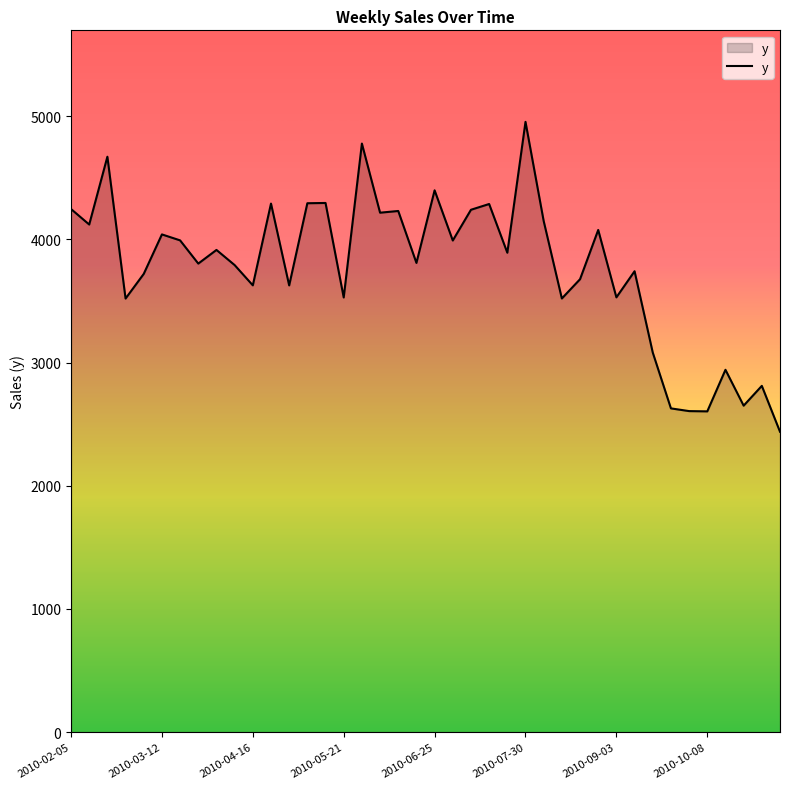

What is the difference between the maximum and minimum values?

2515.9